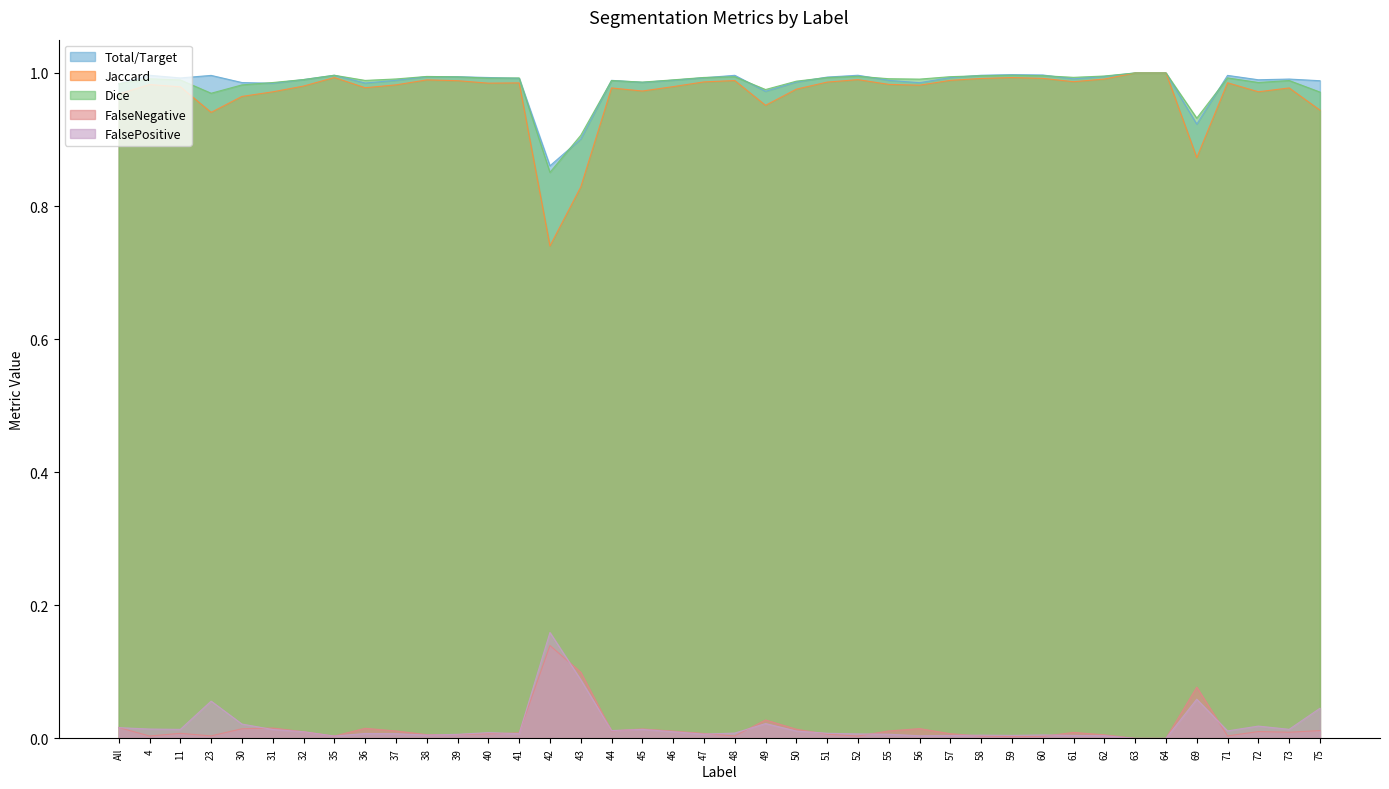

Which has a higher value, 35 or 11?

35